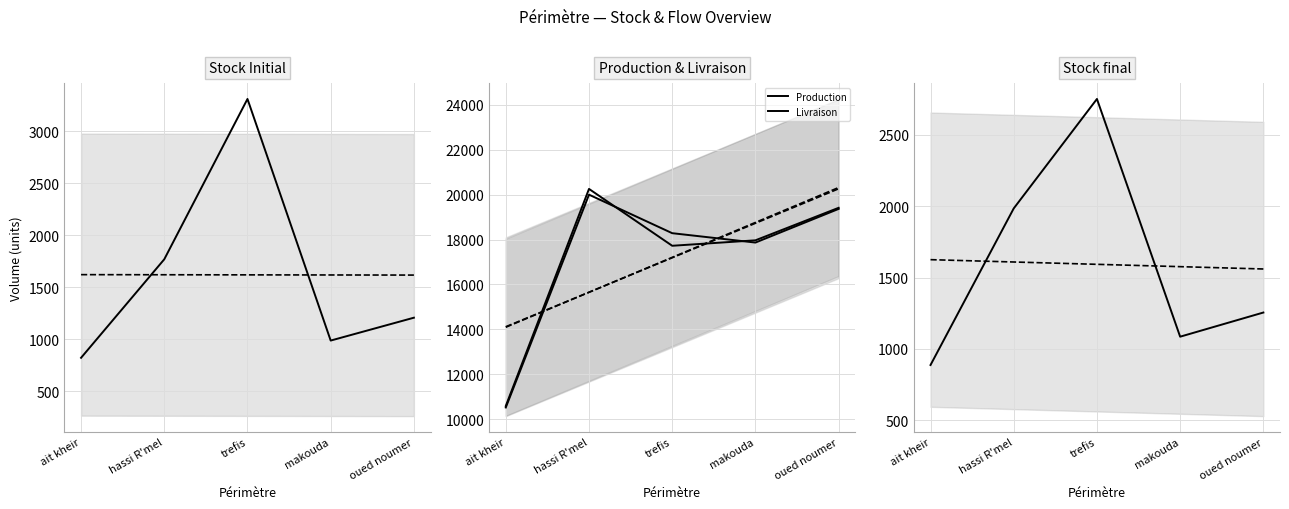

At which label is Stock final closest to 1818?

hassi R'mel